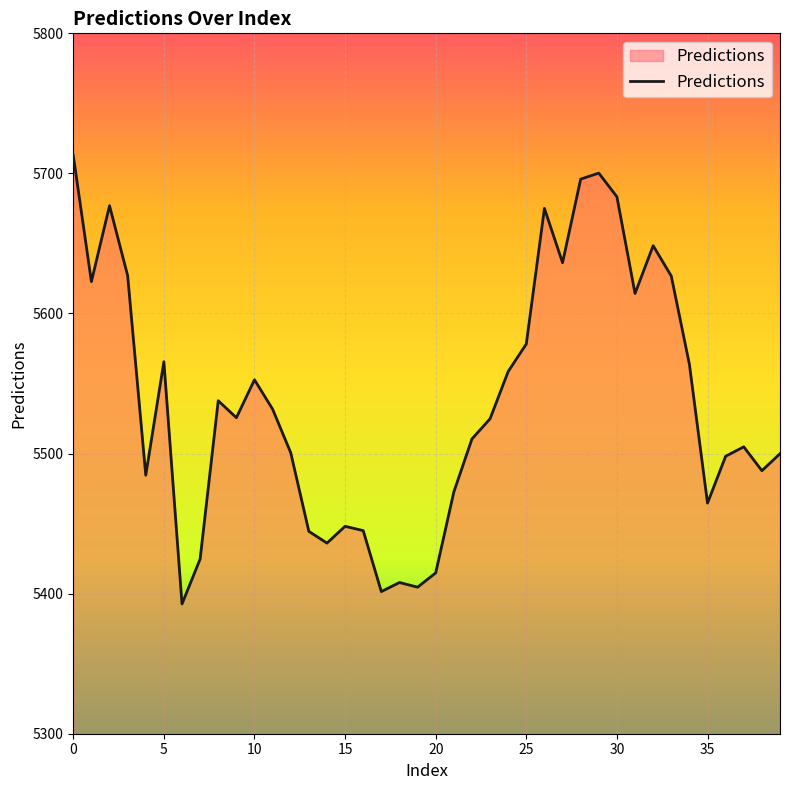

What is the difference between the maximum and minimum values?

320.1